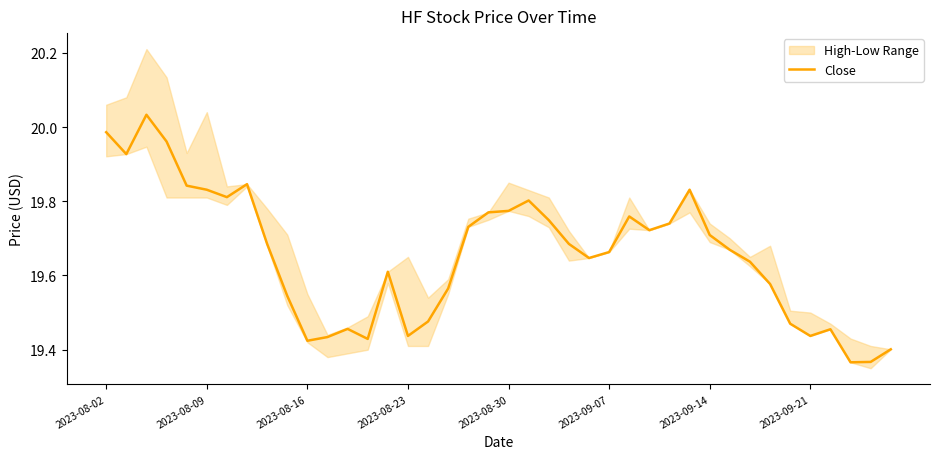

What is the average value?

19.7